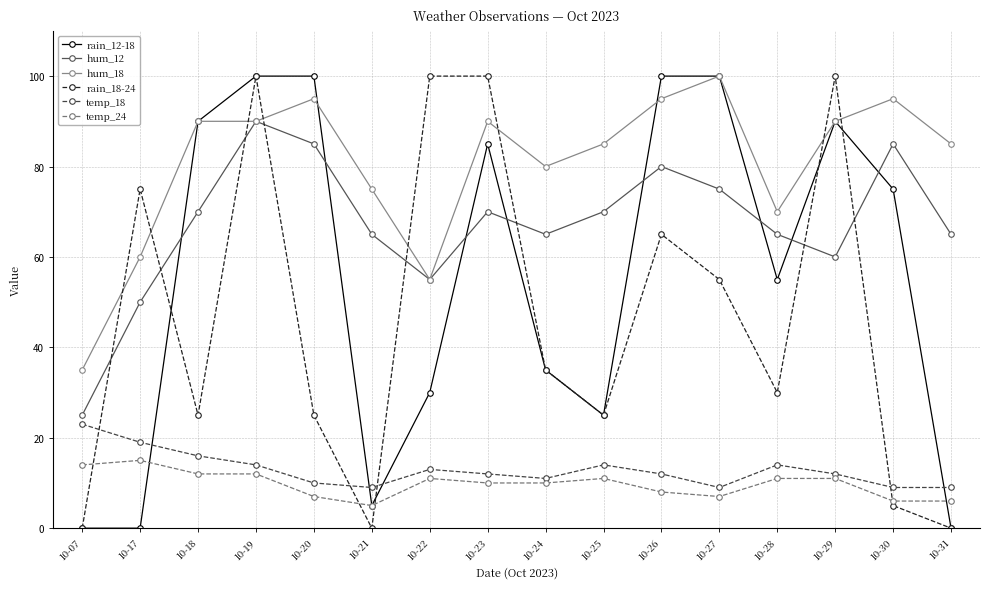

Read the rain_12-18 value at 10-27, to the nearest 5.

100